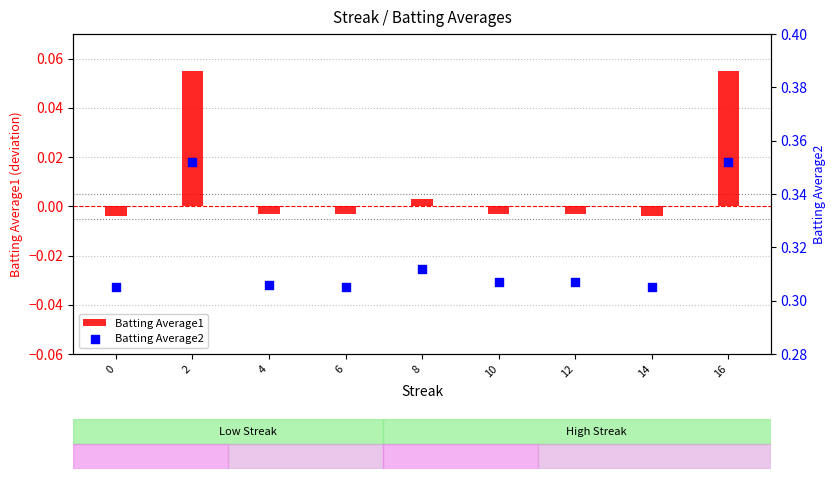

Is the value of Batting Average2 at 4 greater than the value of Batting Average1 at 16?

Yes